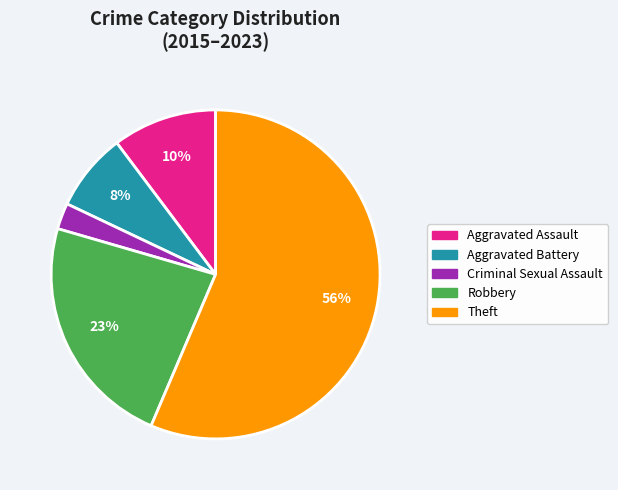

Count the number of slices in the pie.

5